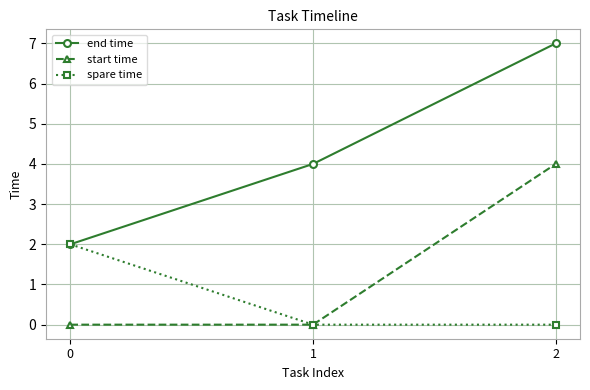

What is the value of the end time point at the 3rd from the left?

7